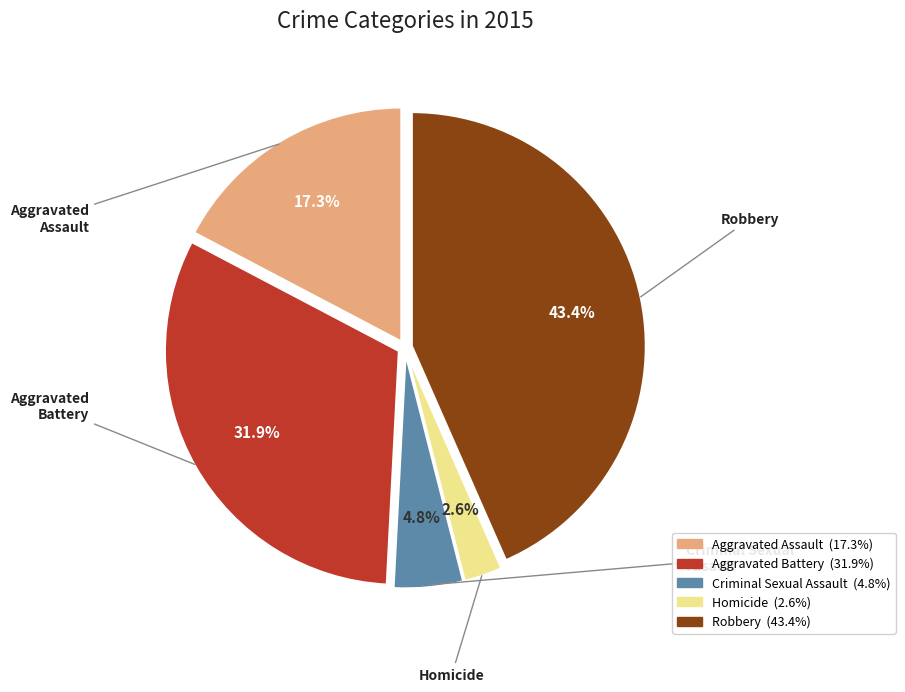

What is the largest slice in the pie chart?

Robbery